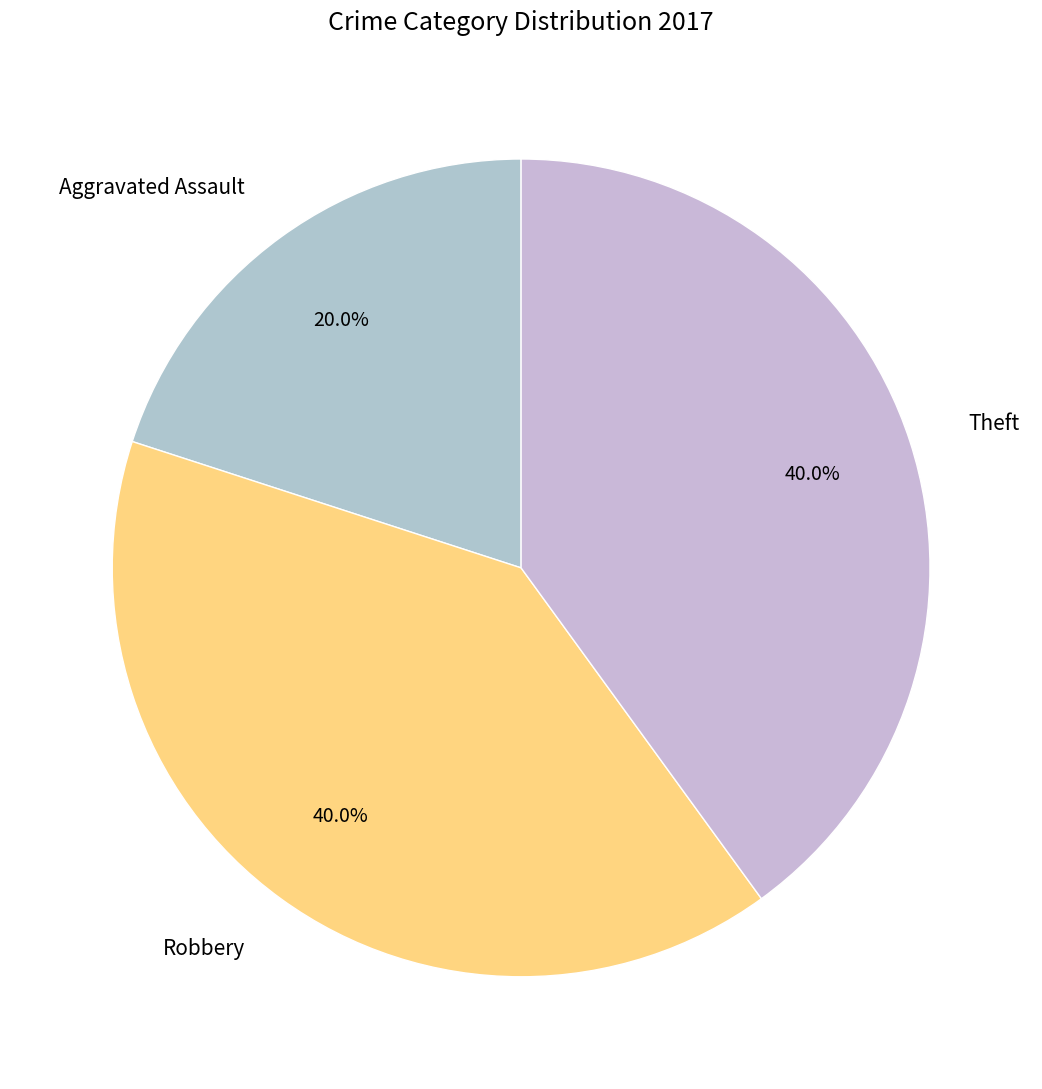

What is the ratio of the value at Robbery to the value at Theft?

1.0